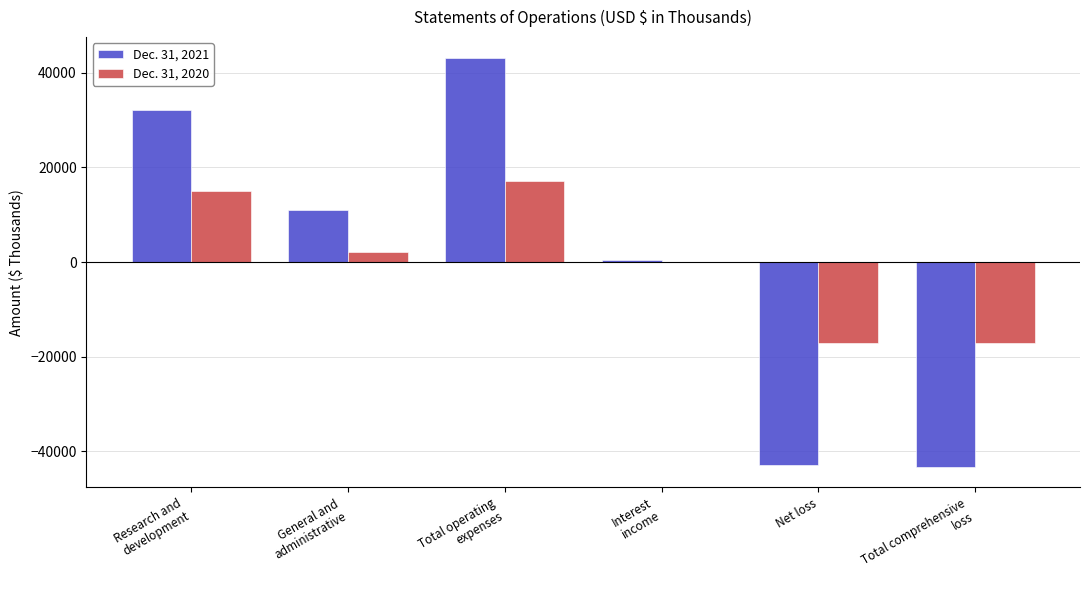

Is it true that Dec. 31, 2021 equals -42813 at Net loss?

True